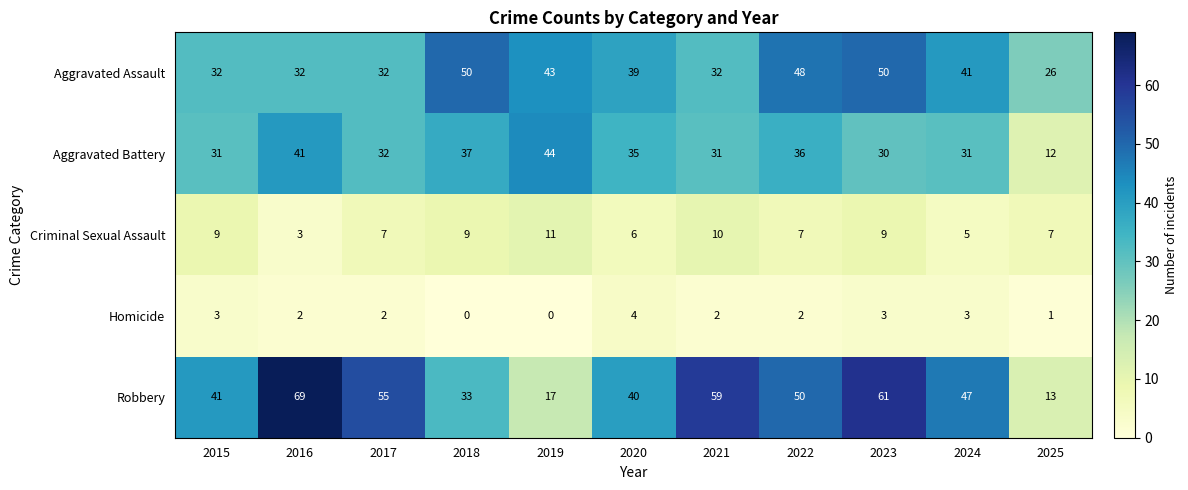

What is the sum of all Robbery values?

485